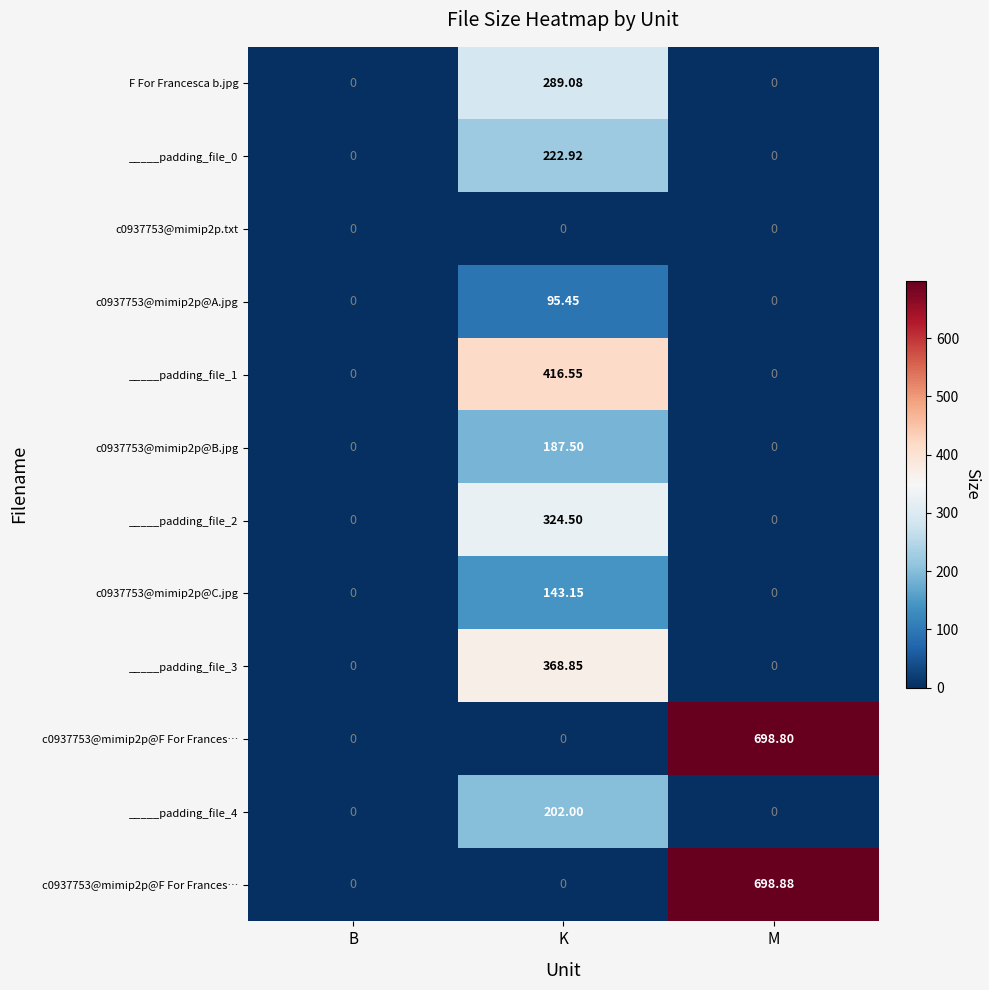

At which category does the chart reach its minimum across all series?

B